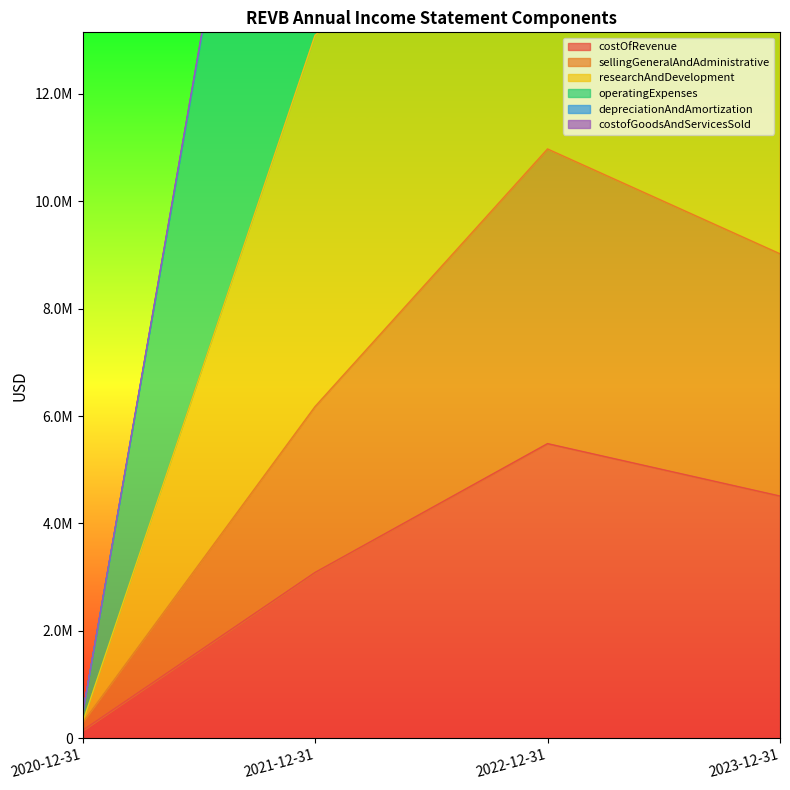

What position from the right is 2022-12-31?

2